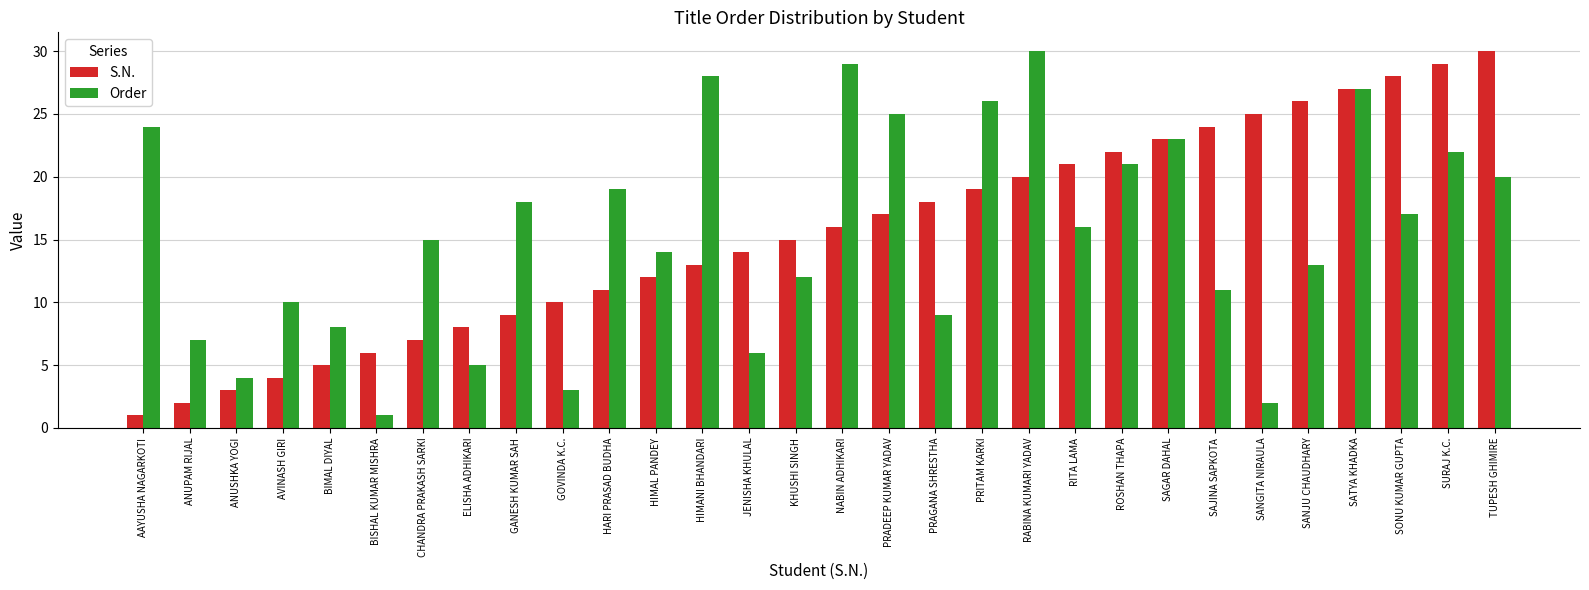

What is the value of the Order bar at the 30th from the left?

20